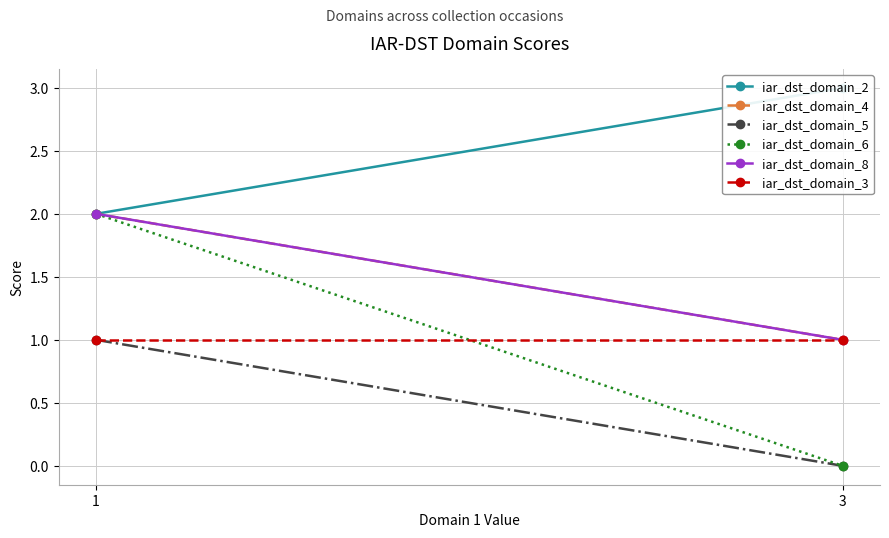

What is the maximum value shown in the chart?

3